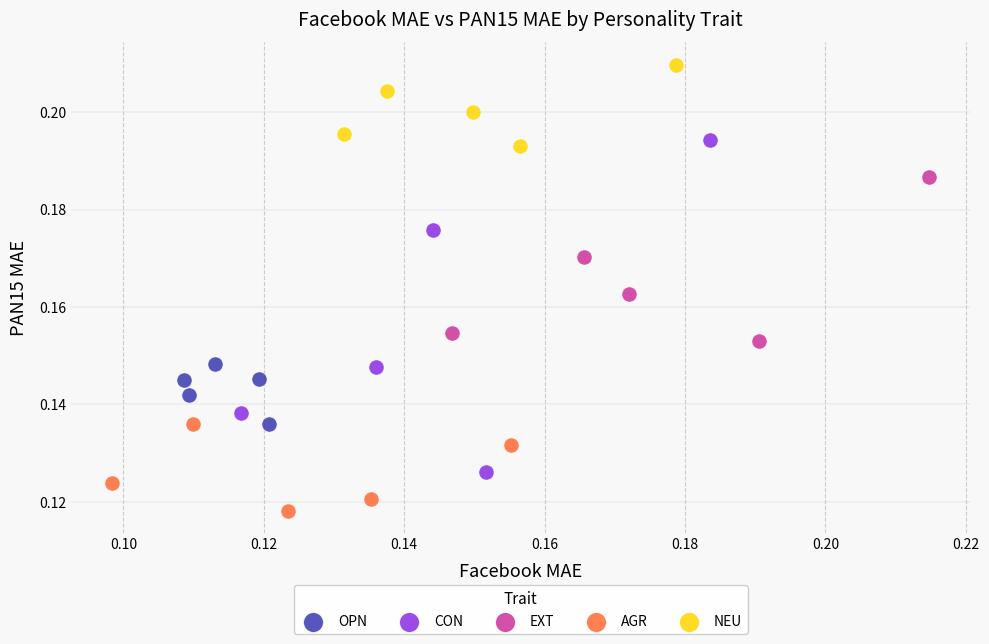

Which series has the widest spread of Y values?

CON